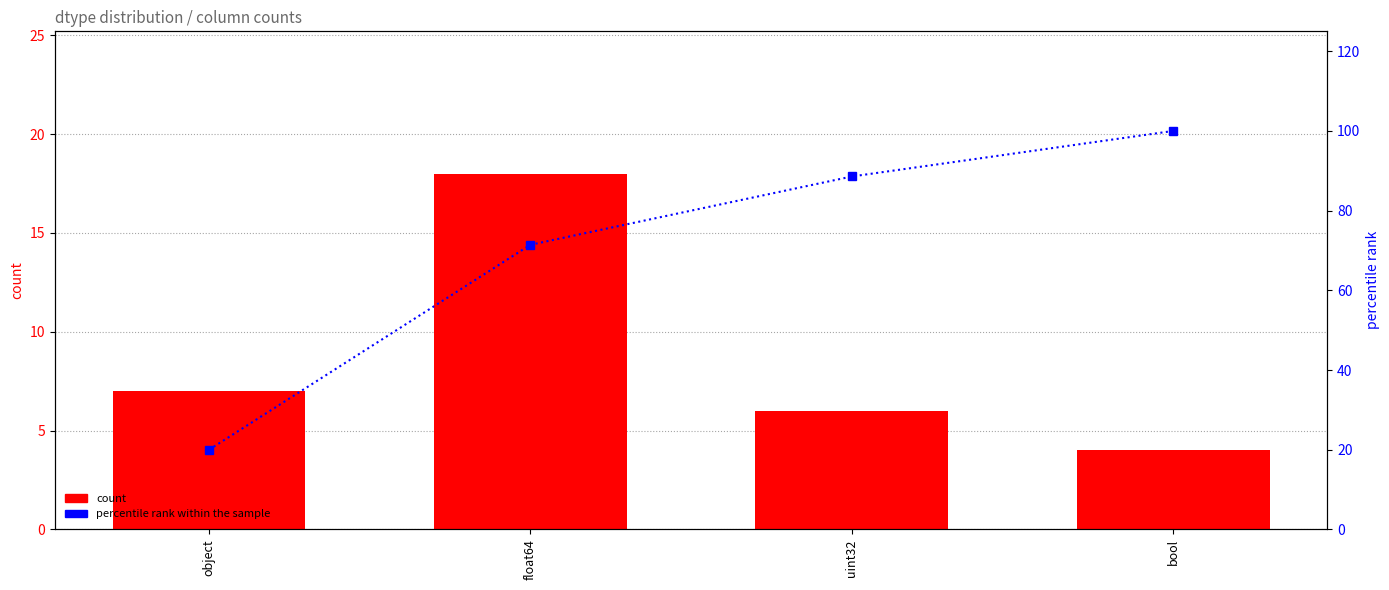

Which series has the largest range (max minus min)?

percentile rank within the sample